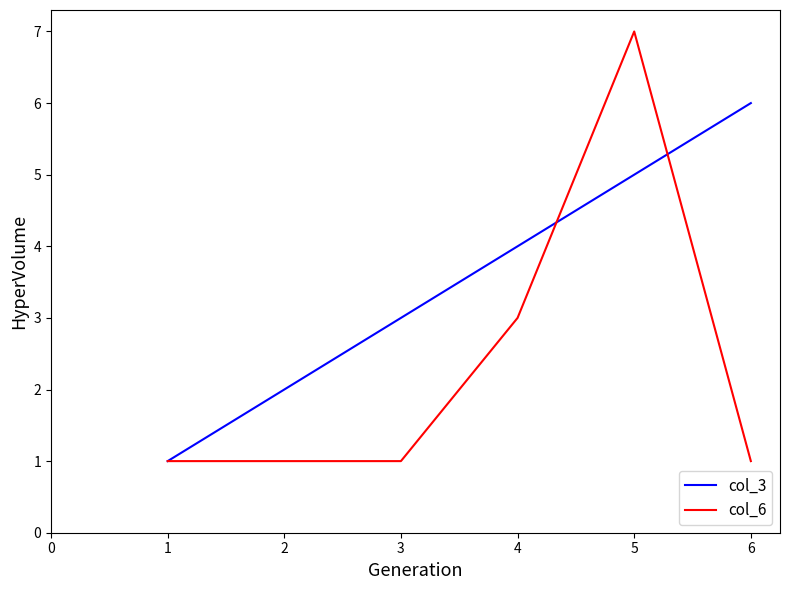

True or false: col_6 and col_3 intersect in this chart.

True